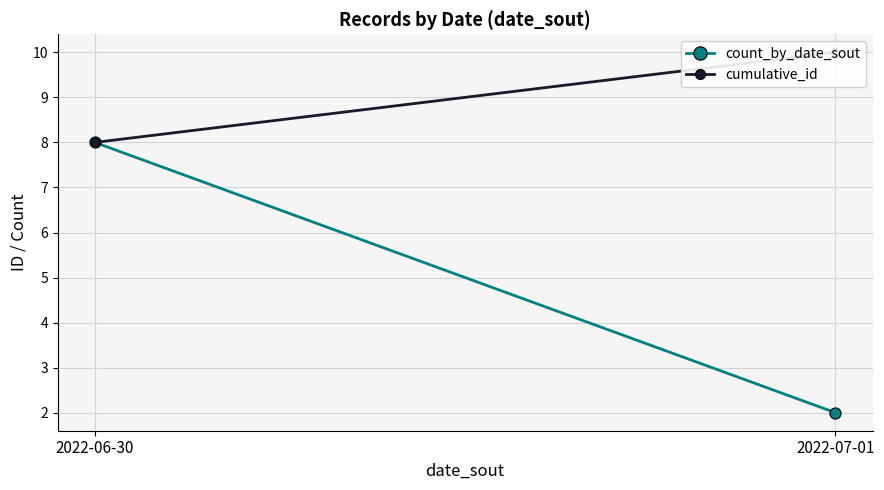

Which has a higher value, 2022-07-01 or 2022-06-30?

2022-06-30